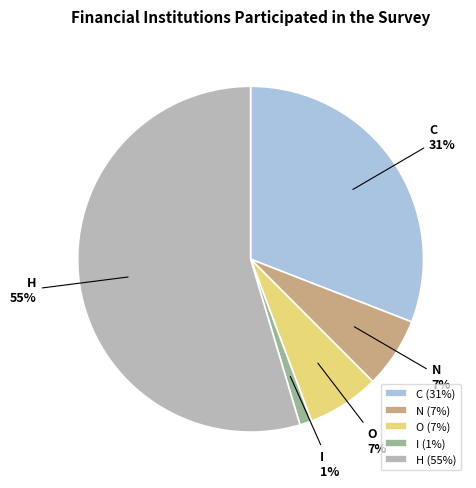

To the nearest percent, what portion does C represent?

31%